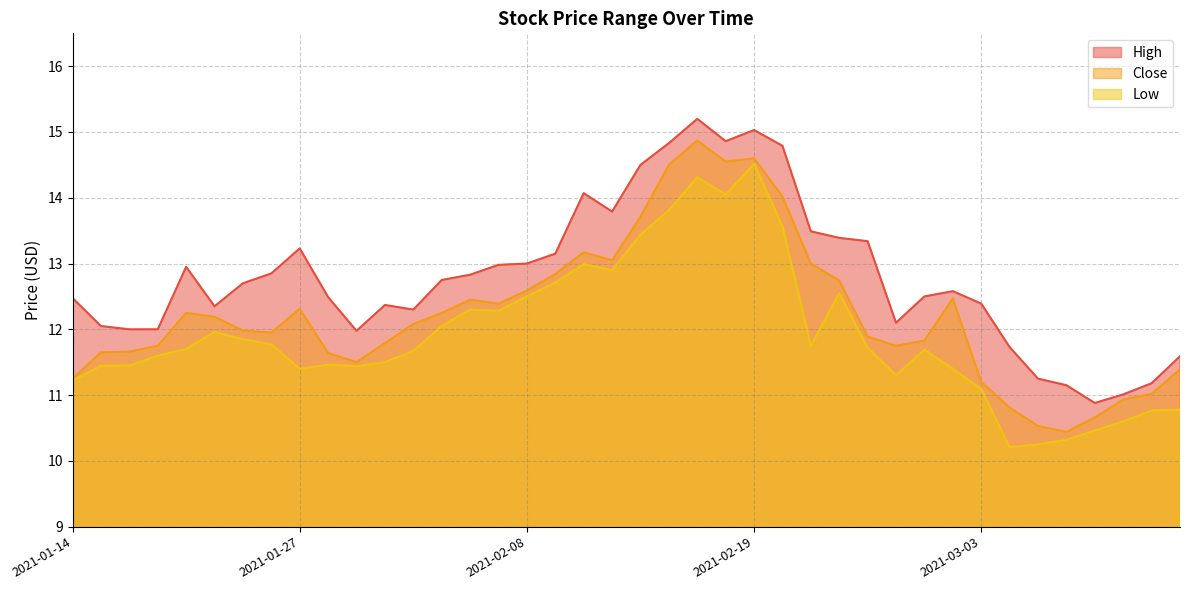

What position from the left is 2021-02-01?

12